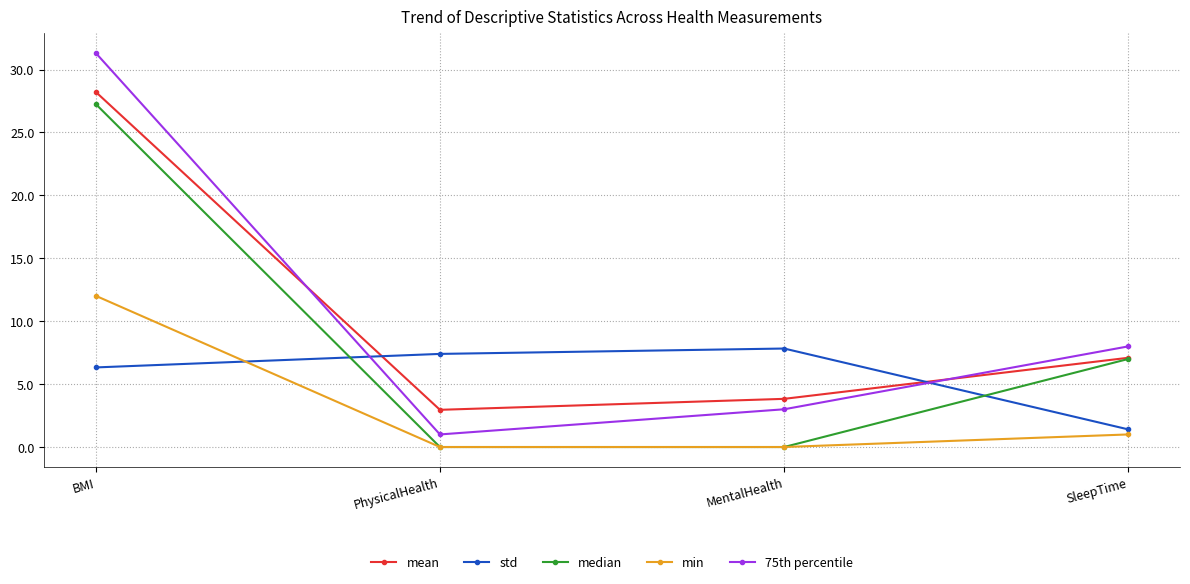

True or false: std has more than 1 points higher than both neighbors.

False